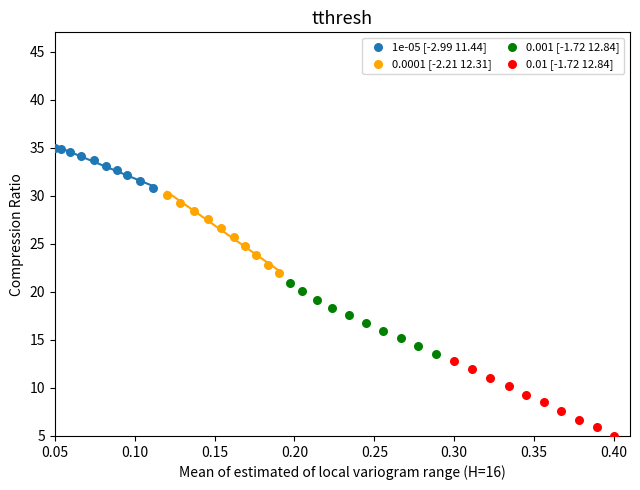

Which series reaches the minimum Y coordinate?

0.01 [-1.72 12.84]